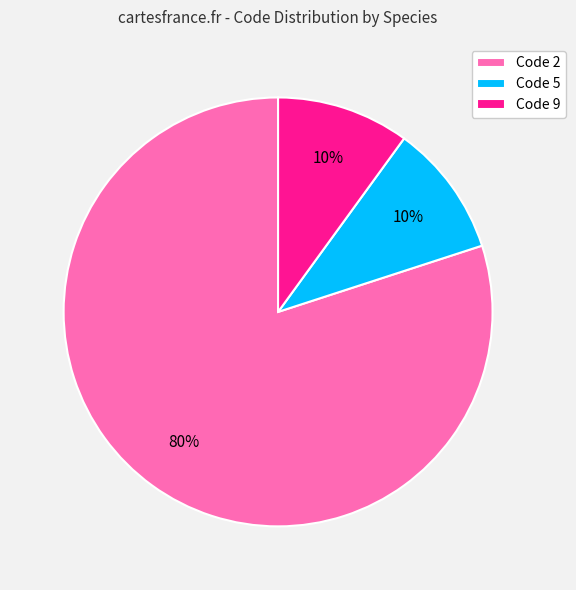

Which category has the biggest portion of the pie?

Code 2